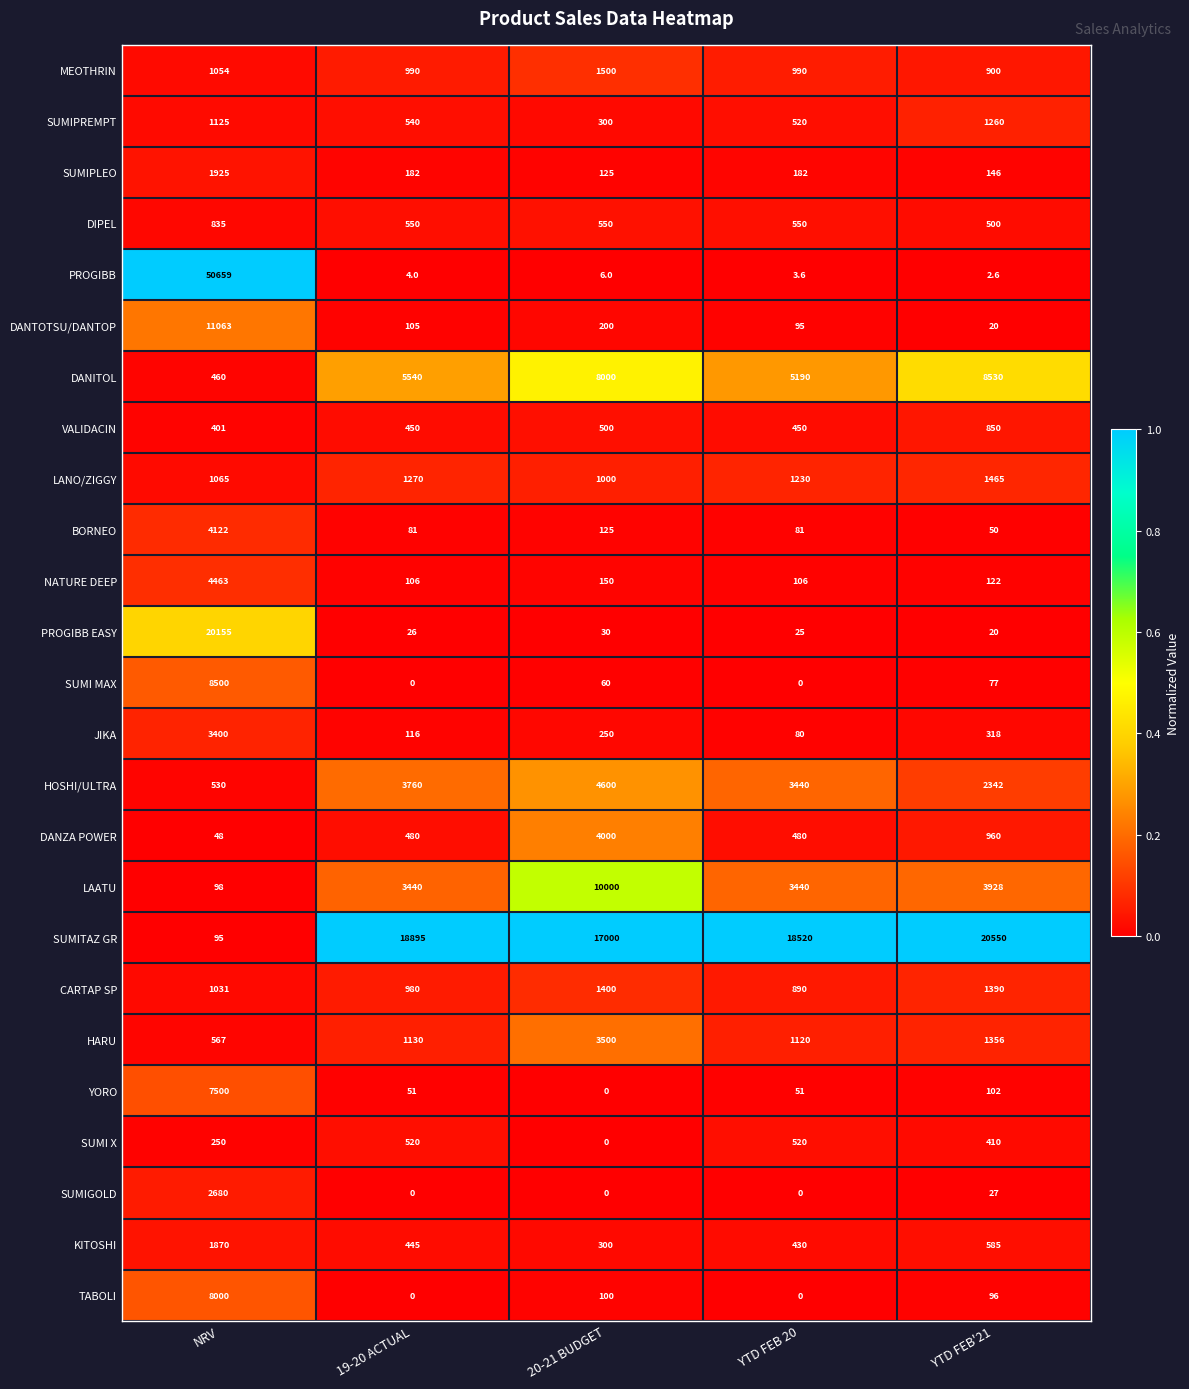

Is it true that SUMI MAX equals 60.0 at 20-21 BUDGET?

True